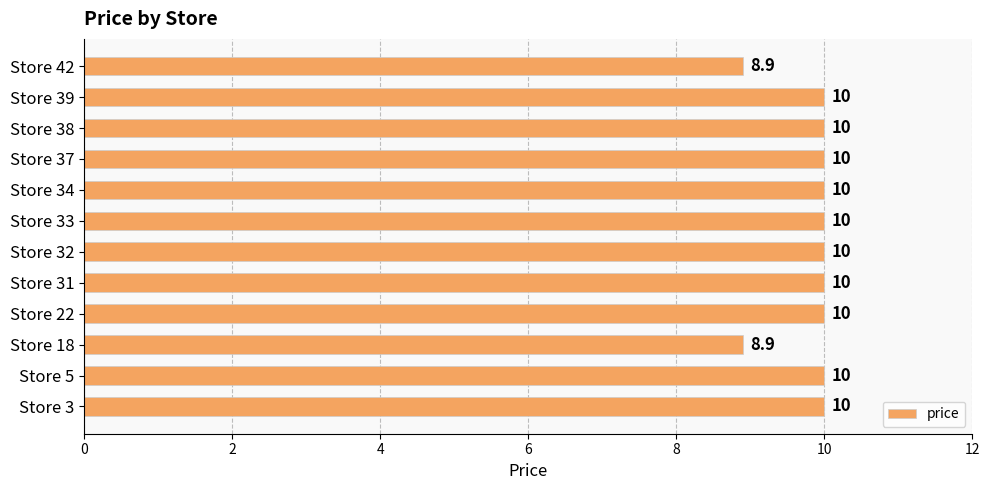

Count the values in the range 10 to 11.

10